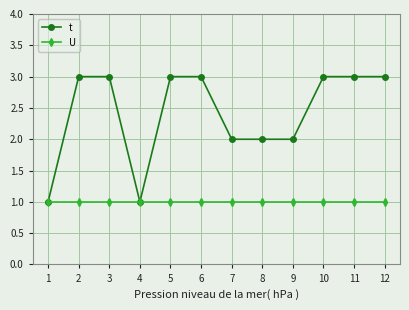

What are all the series names shown in the legend?

t, U